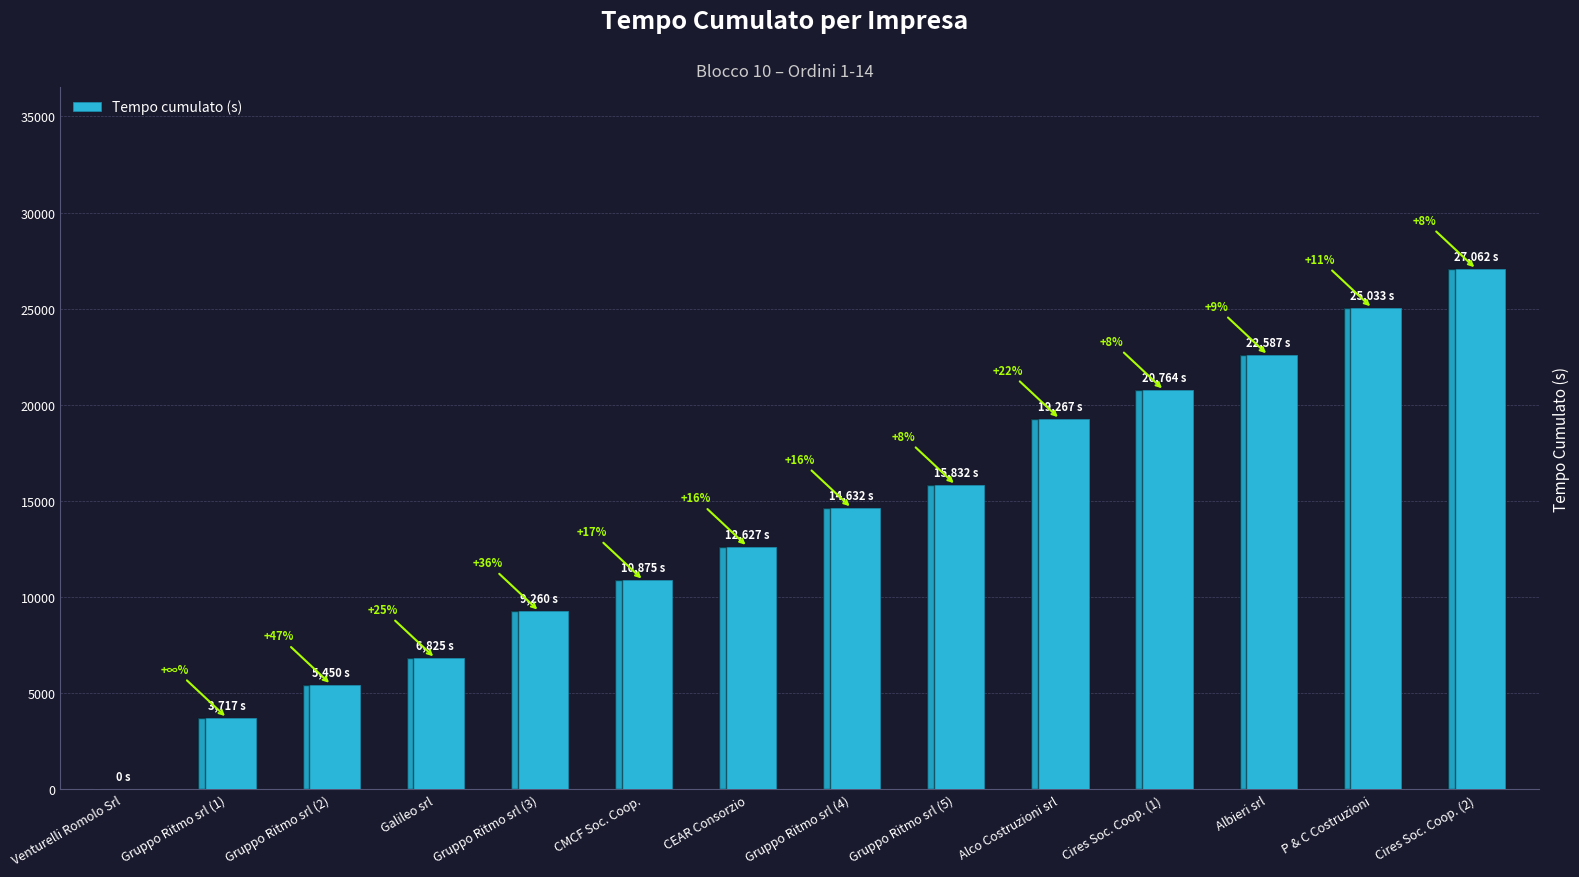

Are the bars horizontal?

No